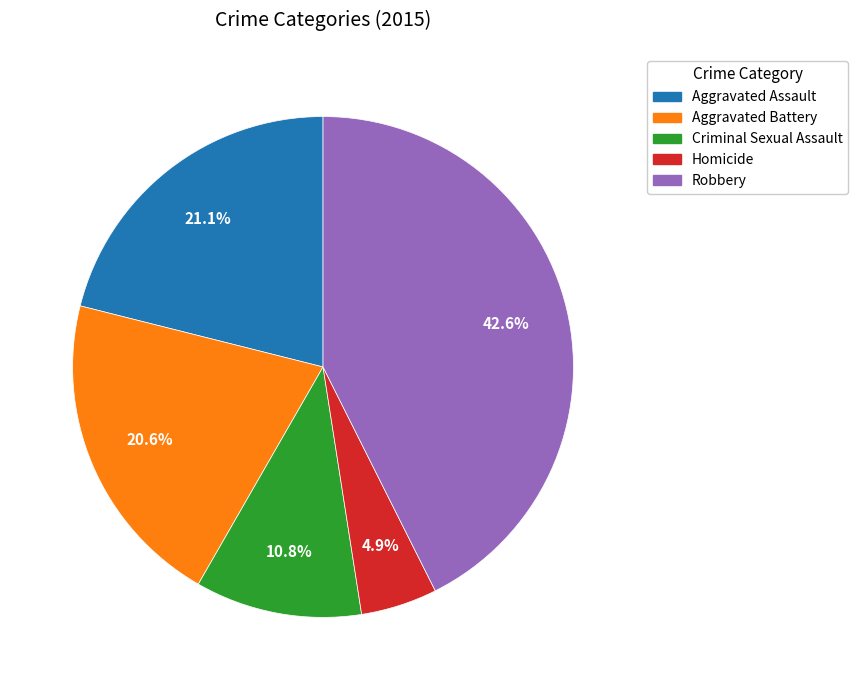

To the nearest percent, what is the difference between the Homicide and Aggravated Assault slice percentages?

16%